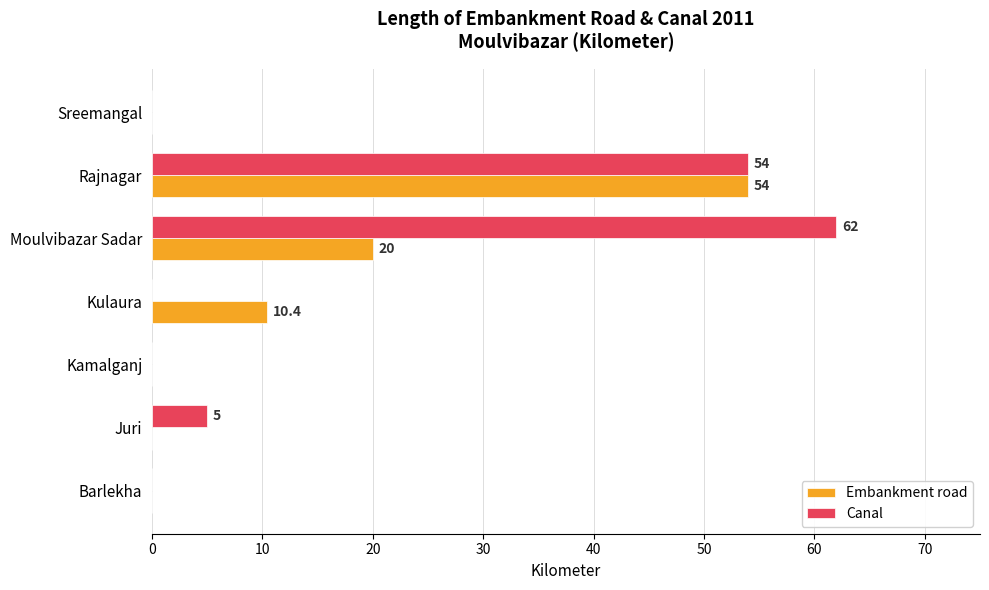

Is the value of Canal at Moulvibazar Sadar greater than the value of Embankment road at Kamalganj?

Yes